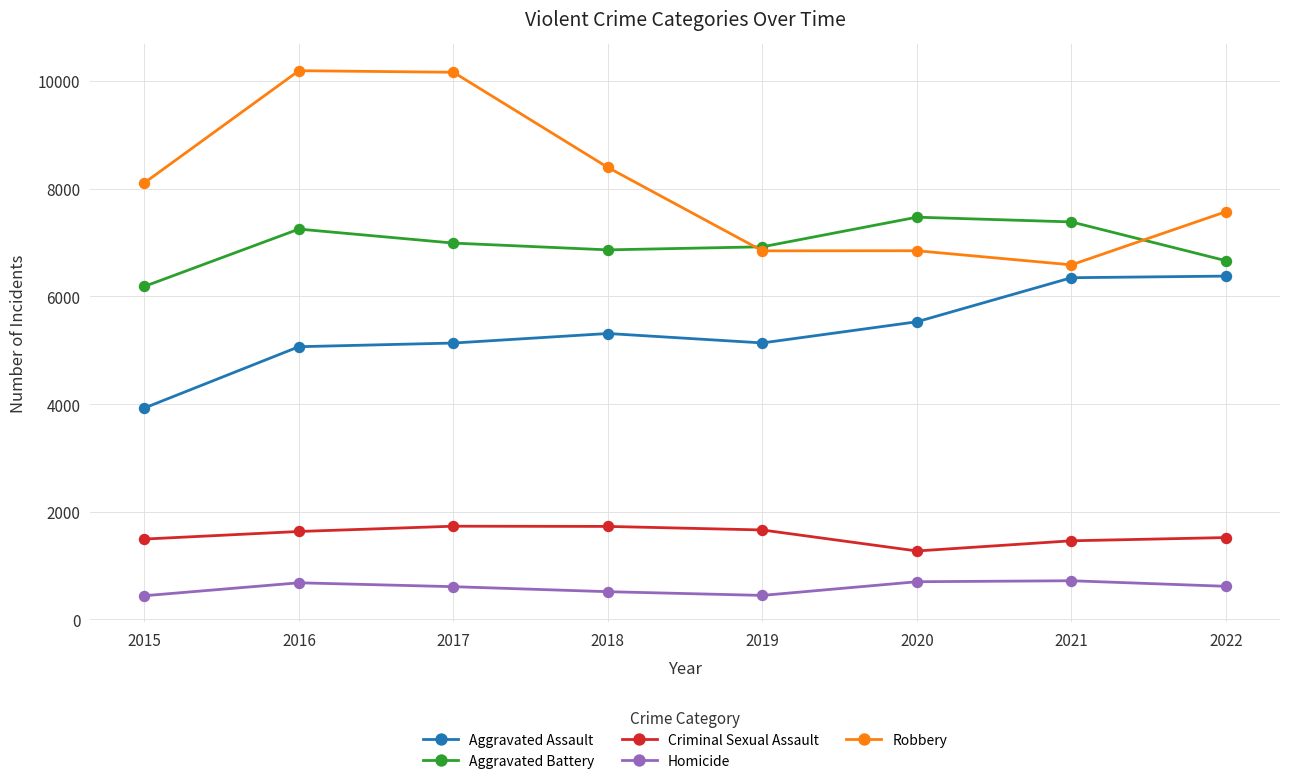

True or false: Aggravated Assault and Homicide cross at least once.

False